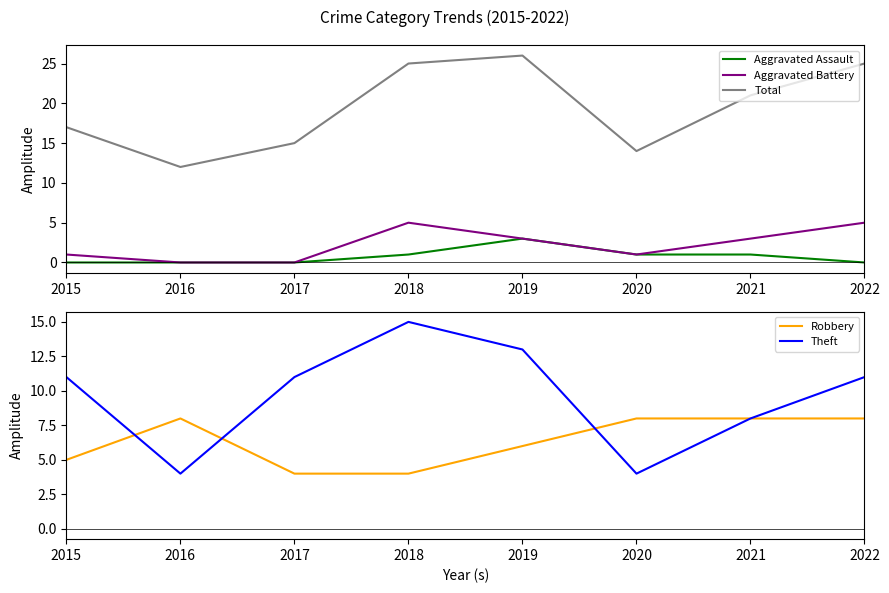

What is the spread (max minus min) of values at 2016?

12